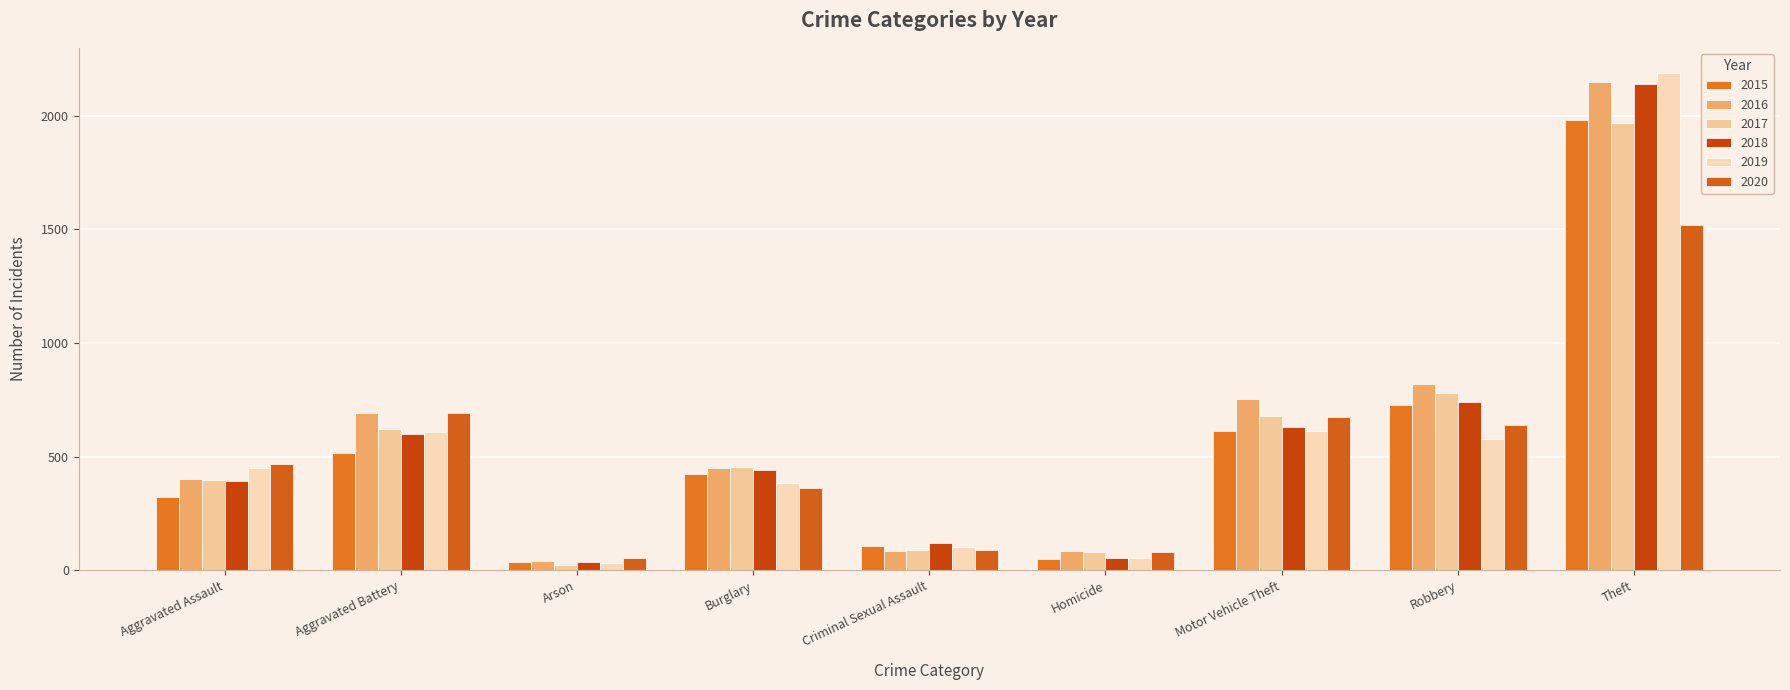

Which series changed the most between Arson and Homicide?

2017